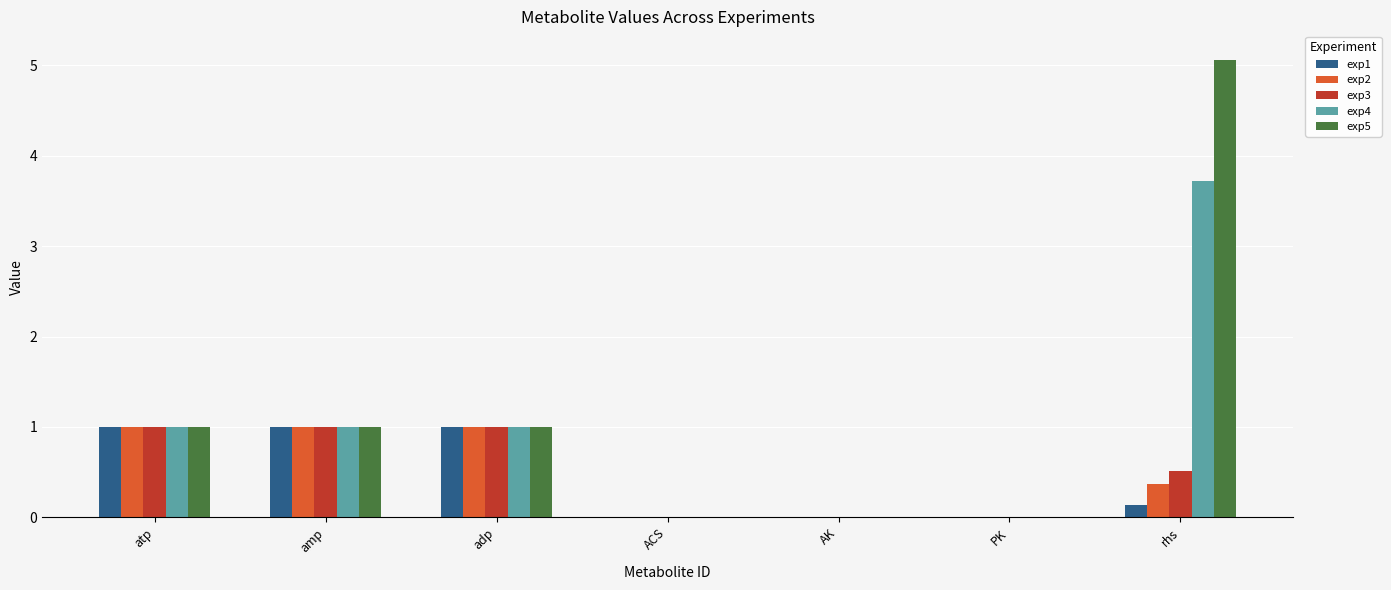

What is the maximum value for exp5?

5.1